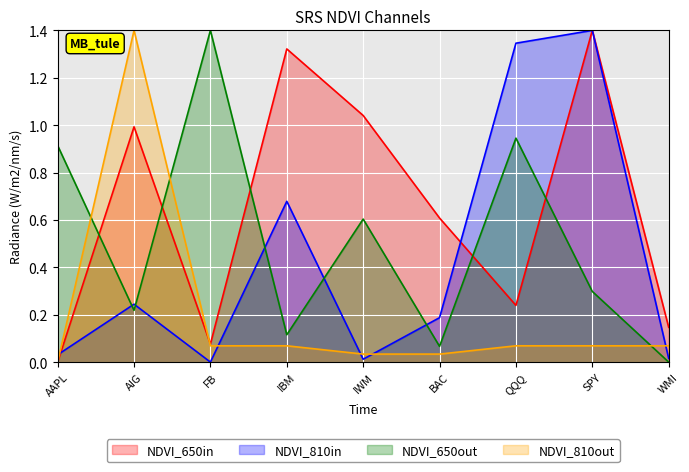

How many lines are shown in the chart?

4